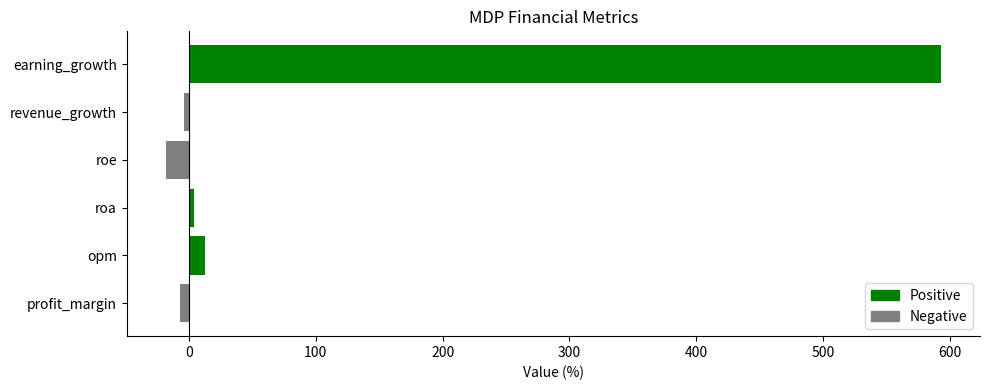

What is the difference between the second highest and second lowest values?

19.5